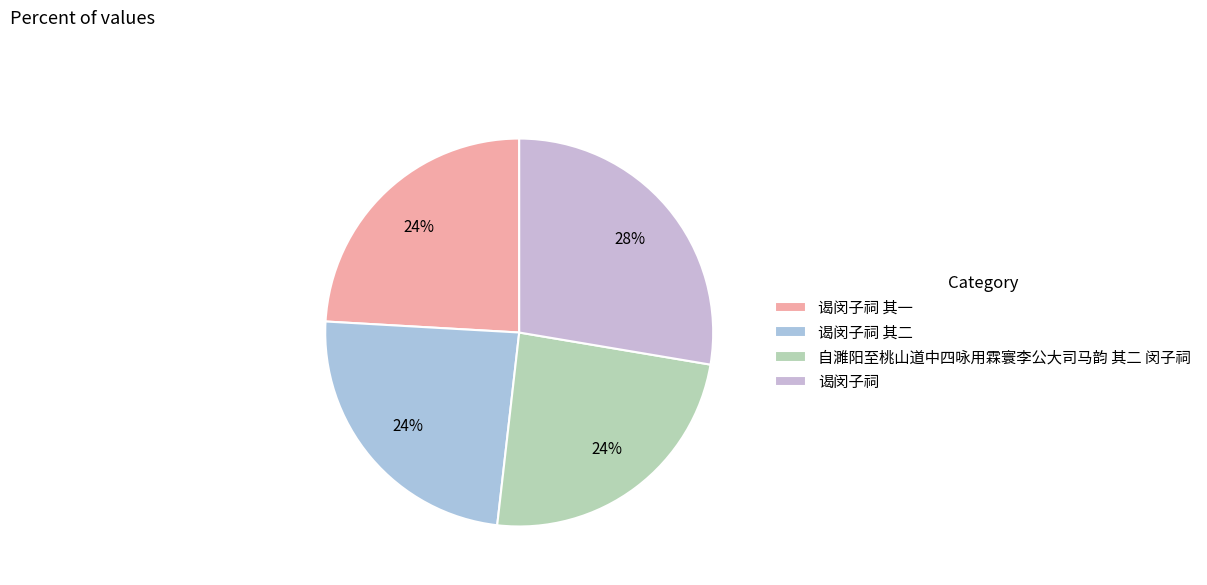

Rank the categories by value from highest to lowest.

谒闵子祠, 自濉阳至桃山道中四咏用霖寰李公大司马韵 其二 闵子祠, 谒闵子祠 其二, 谒闵子祠 其一